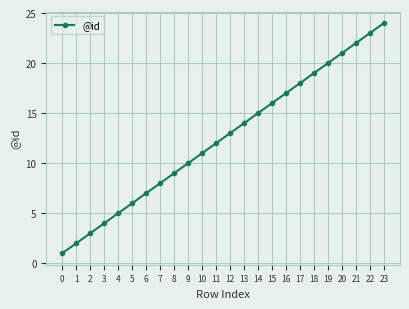

List the labels in order of value, smallest first.

0, 1, 2, 3, 4, 5, 6, 7, 8, 9, 10, 11, 12, 13, 14, 15, 16, 17, 18, 19, 20, 21, 22, 23